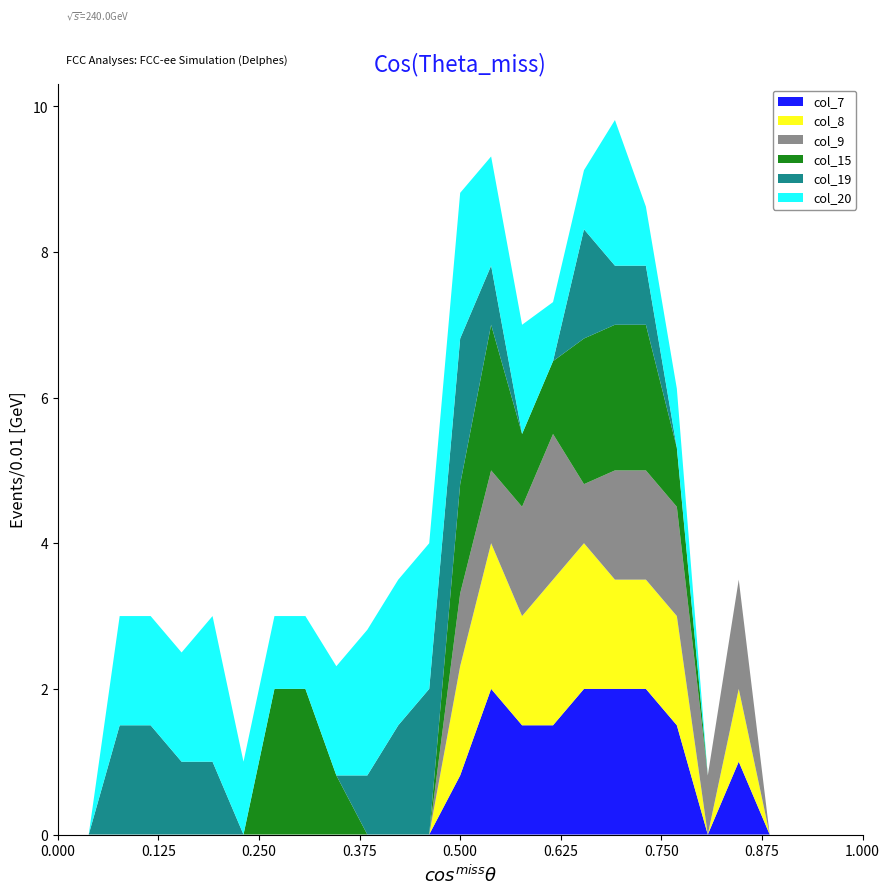

Reading left to right, what are all the values shown in this chart?

col_7: row_0=0.0	row_1=0.0	row_2=0.0	row_3=0.0	row_4=0.0	row_5=0.0	row_6=0.0	row_7=0.0	row_8=0.0	row_9=0.0	row_10=0.0	row_11=0.0	row_12=0.0	row_13=0.8	row_14=2.0	row_15=1.5	row_16=1.5	row_17=2.0	row_18=2.0	row_19=2.0	row_20=1.5	row_21=0.0	row_22=1.0	row_23=0.0	row_24=0.0	row_25=0.0	row_26=0.0
col_8: row_0=0.0	row_1=0.0	row_2=0.0	row_3=0.0	row_4=0.0	row_5=0.0	row_6=0.0	row_7=0.0	row_8=0.0	row_9=0.0	row_10=0.0	row_11=0.0	row_12=0.0	row_13=1.5	row_14=2.0	row_15=1.5	row_16=2.0	row_17=2.0	row_18=1.5	row_19=1.5	row_20=1.5	row_21=0.0	row_22=1.0	row_23=0.0	row_24=0.0	row_25=0.0	row_26=0.0
col_9: row_0=0.0	row_1=0.0	row_2=0.0	row_3=0.0	row_4=0.0	row_5=0.0	row_6=0.0	row_7=0.0	row_8=0.0	row_9=0.0	row_10=0.0	row_11=0.0	row_12=0.0	row_13=1.0	row_14=1.0	row_15=1.5	row_16=2.0	row_17=0.8	row_18=1.5	row_19=1.5	row_20=1.5	row_21=0.8	row_22=1.5	row_23=0.0	row_24=0.0	row_25=0.0	row_26=0.0
col_15: row_0=0.0	row_1=0.0	row_2=0.0	row_3=0.0	row_4=0.0	row_5=0.0	row_6=0.0	row_7=2.0	row_8=2.0	row_9=0.8	row_10=0.0	row_11=0.0	row_12=0.0	row_13=1.5	row_14=2.0	row_15=1.0	row_16=1.0	row_17=2.0	row_18=2.0	row_19=2.0	row_20=0.8	row_21=0.0	row_22=0.0	row_23=0.0	row_24=0.0	row_25=0.0	row_26=0.0
col_19: row_0=0.0	row_1=0.0	row_2=1.5	row_3=1.5	row_4=1.0	row_5=1.0	row_6=0.0	row_7=0.0	row_8=0.0	row_9=0.0	row_10=0.8	row_11=1.5	row_12=2.0	row_13=2.0	row_14=0.8	row_15=0.0	row_16=0.0	row_17=1.5	row_18=0.8	row_19=0.8	row_20=0.0	row_21=0.0	row_22=0.0	row_23=0.0	row_24=0.0	row_25=0.0	row_26=0.0
col_20: row_0=0.0	row_1=0.0	row_2=1.5	row_3=1.5	row_4=1.5	row_5=2.0	row_6=1.0	row_7=1.0	row_8=1.0	row_9=1.5	row_10=2.0	row_11=2.0	row_12=2.0	row_13=2.0	row_14=1.5	row_15=1.5	row_16=0.8	row_17=0.8	row_18=2.0	row_19=0.8	row_20=0.8	row_21=0.0	row_22=0.0	row_23=0.0	row_24=0.0	row_25=0.0	row_26=0.0